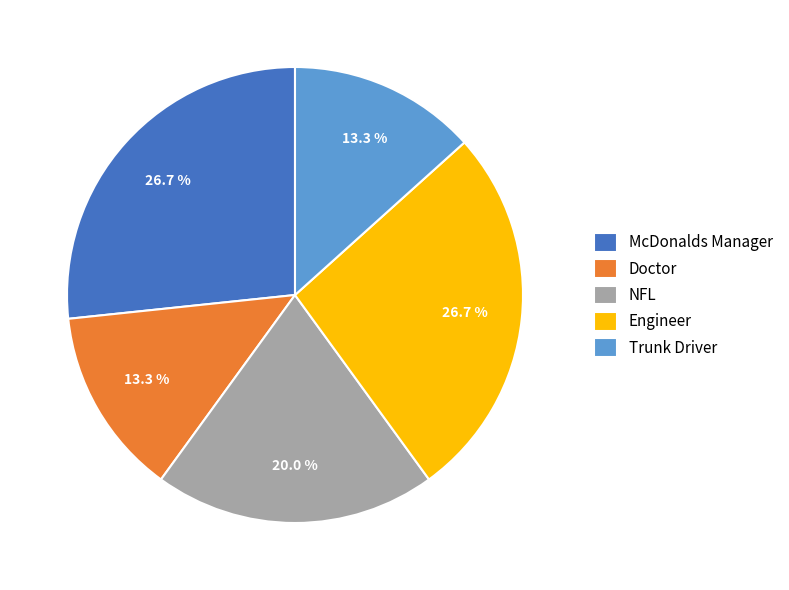

Is there any slice that represents more than half of the pie?

No